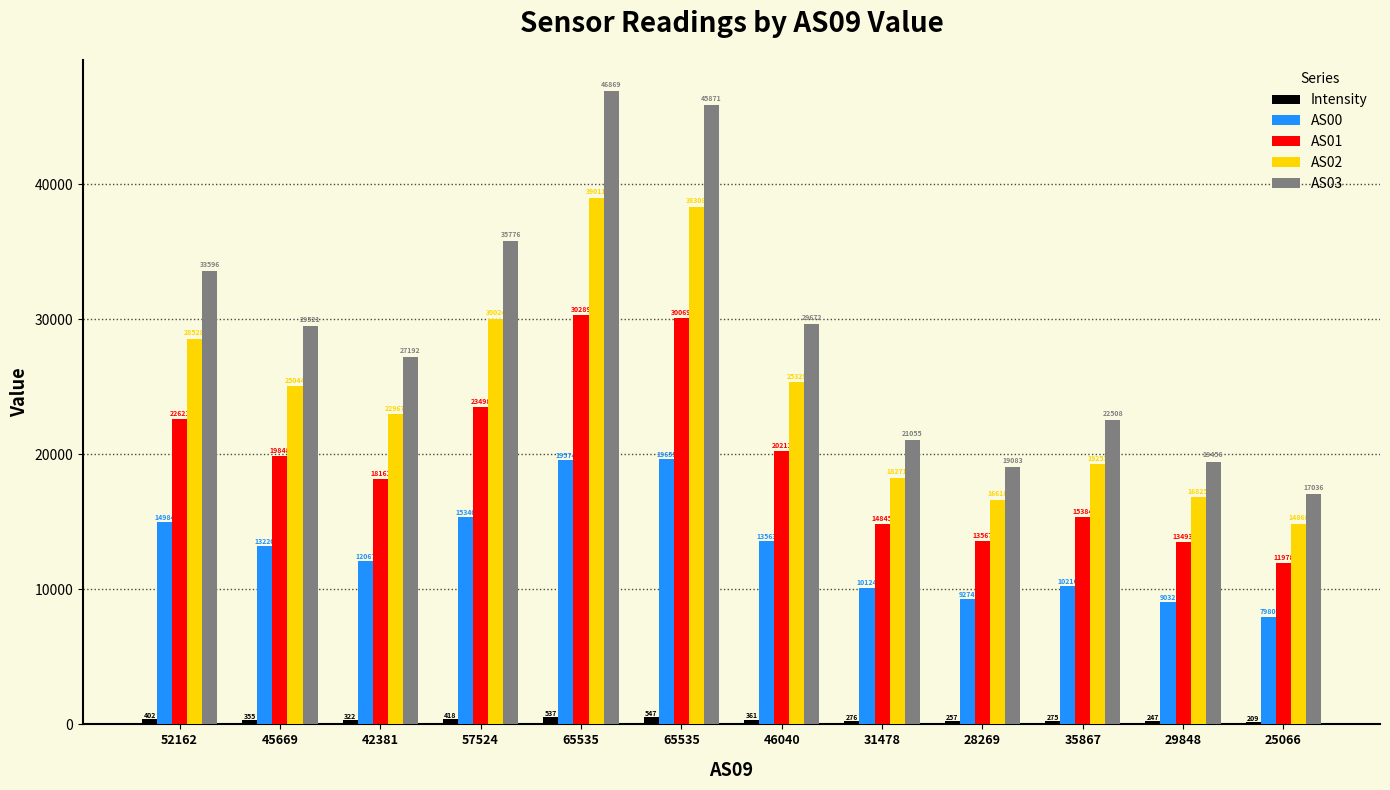

What are all the series names shown in the legend?

Intensity, AS00, AS01, AS02, AS03